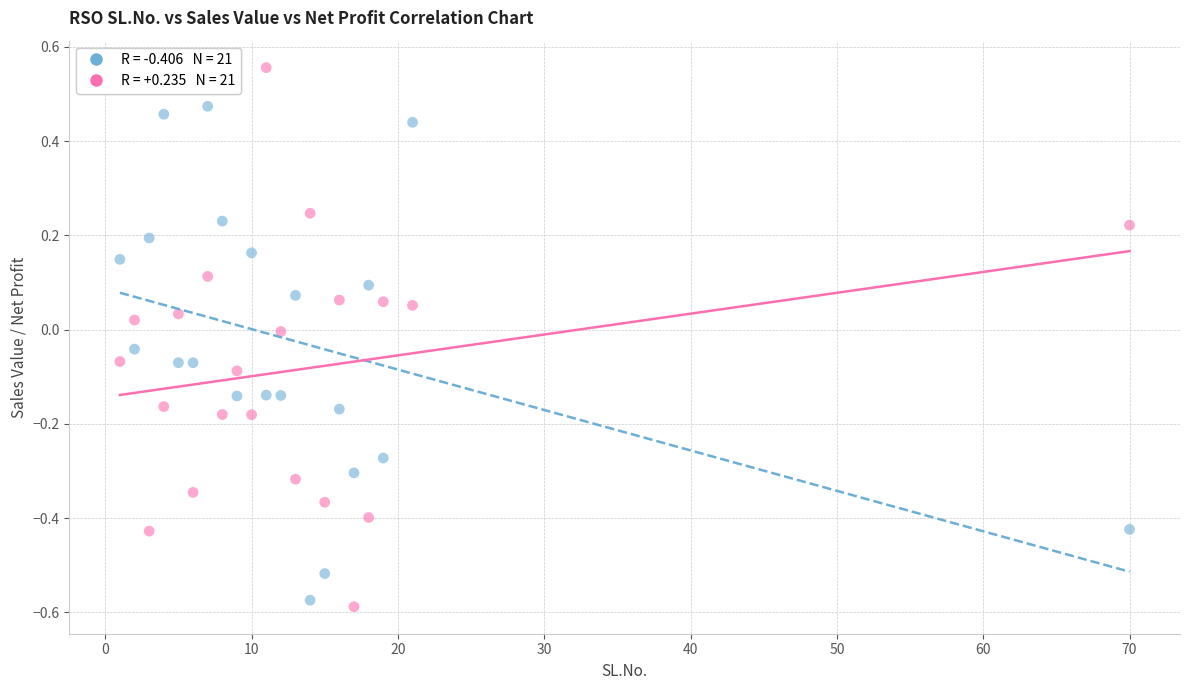

Across all data points, what is the range of Y values (max minus min)?

1.1